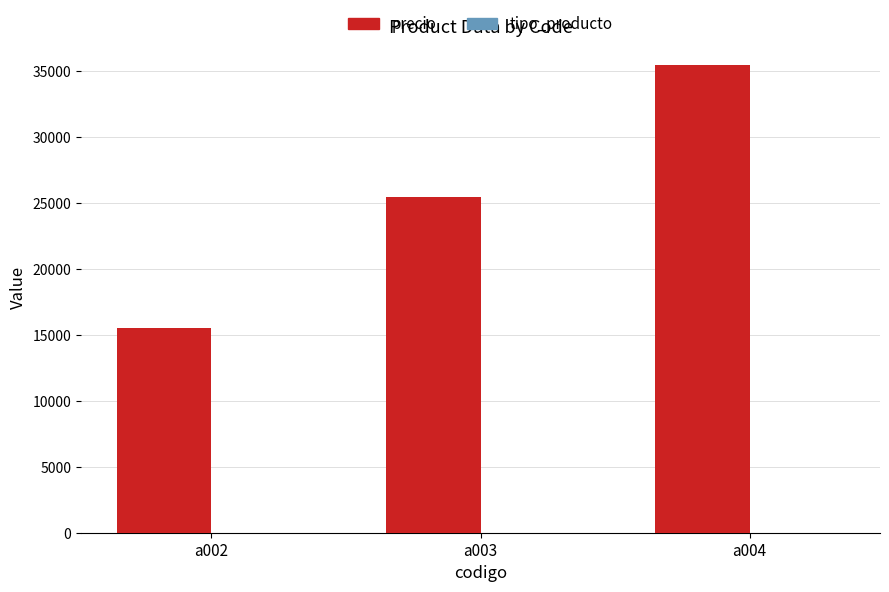

What is the sum of all precio values?

76500